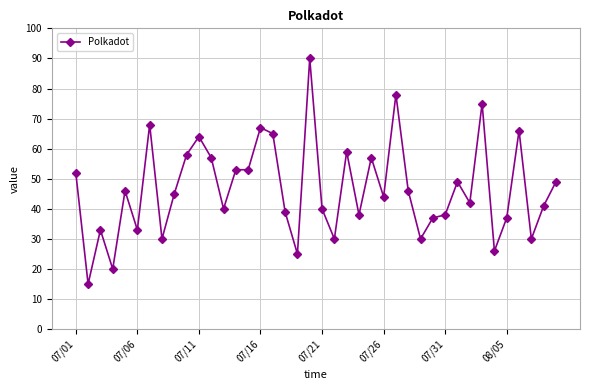

How many data points does each series have?

40